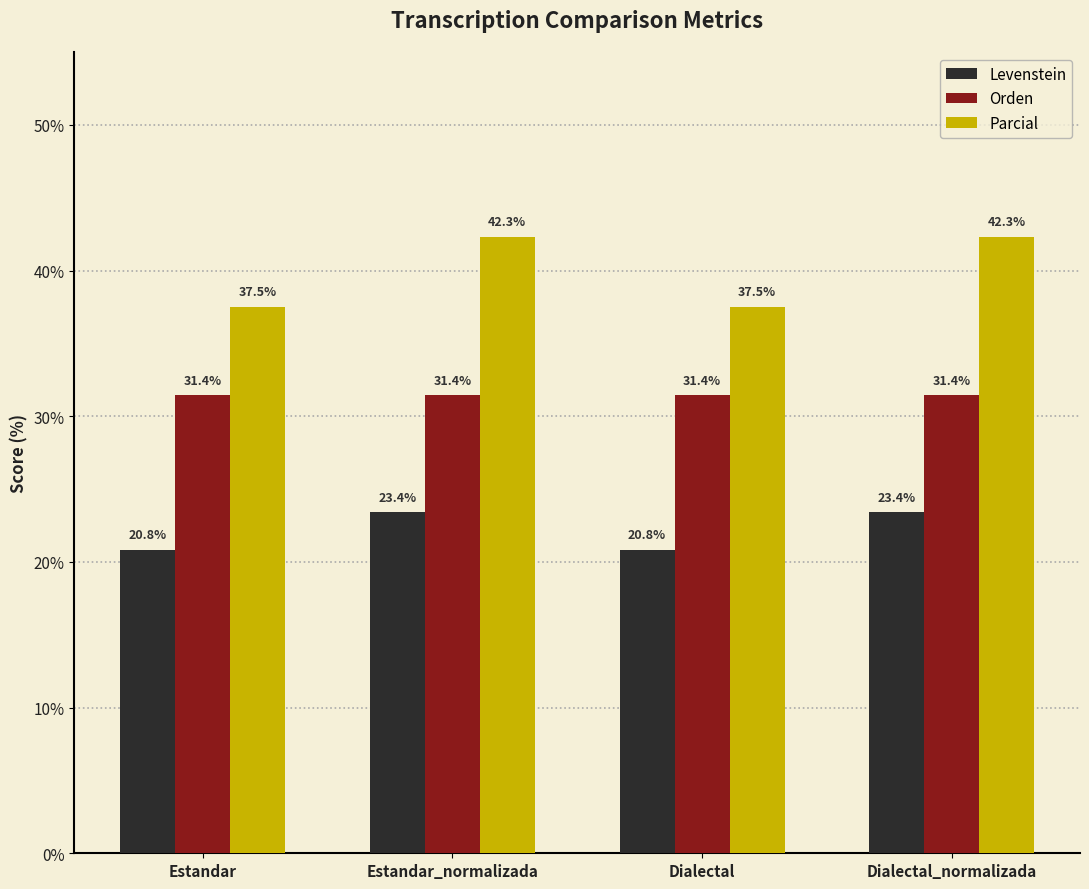

What is the highest value of the Levenstein series?

23.4